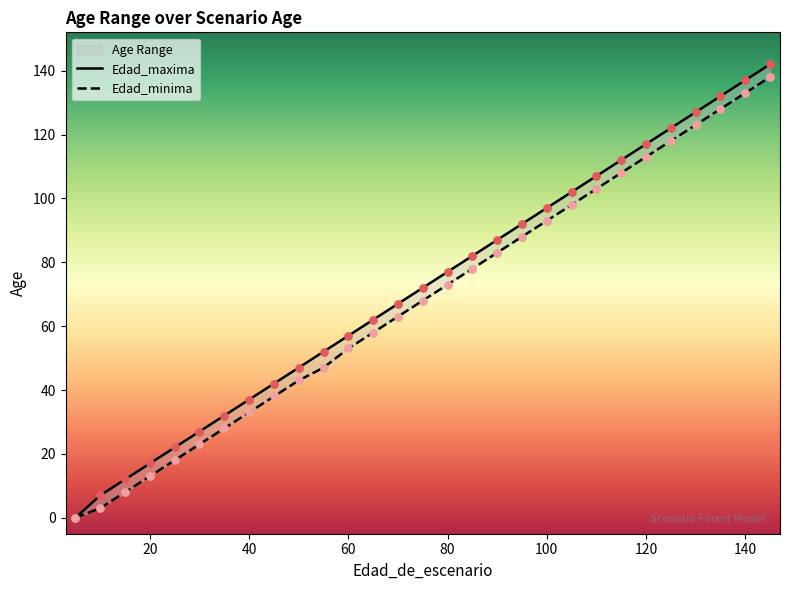

Which series reaches the minimum Y coordinate?

Edad_maxima